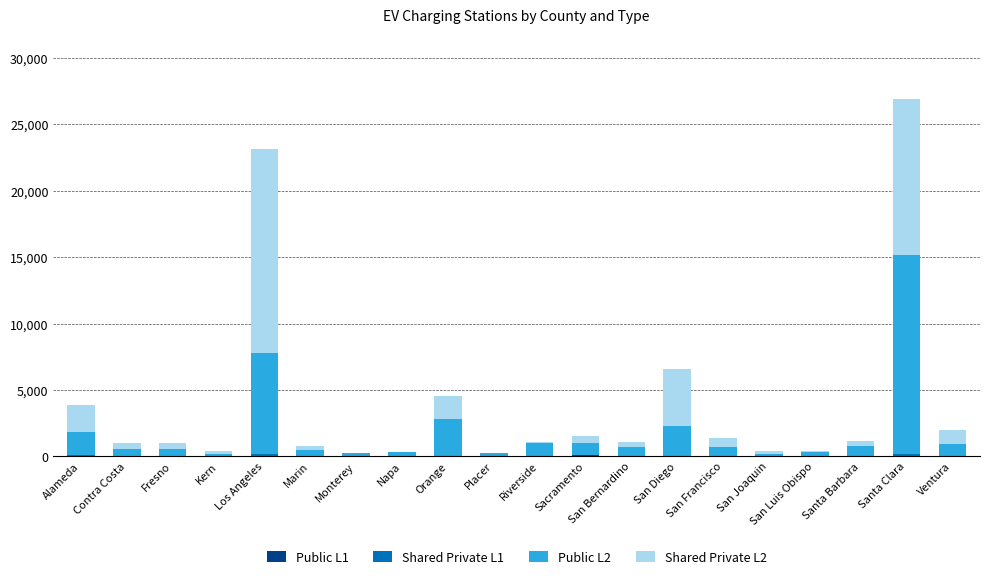

What is the difference between the Shared Private L2 values at Kern and Orange?

1558